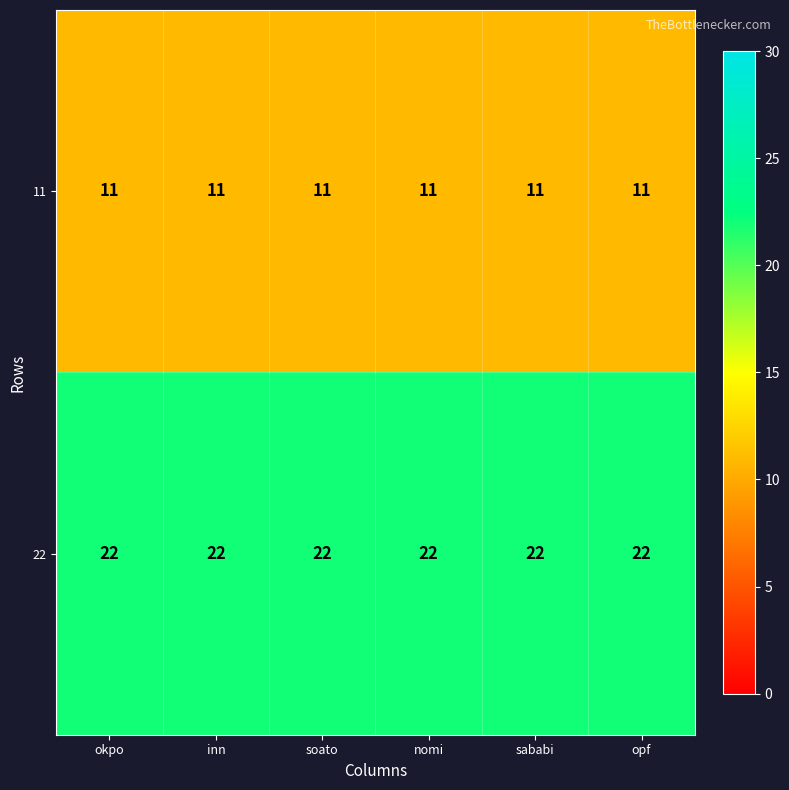

Rank the series by their maximum value, from highest to lowest.

22, 11